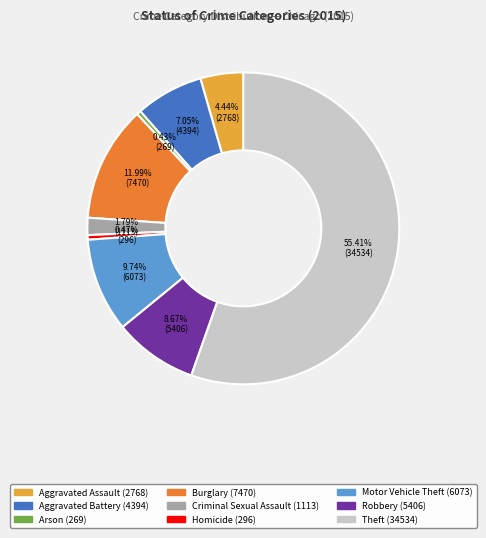

Count the number of slices in the pie.

9